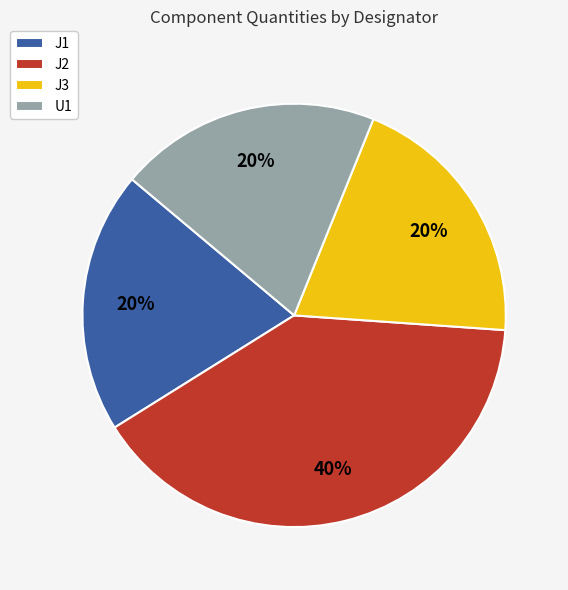

To the nearest percent, what percentage of the pie is U1?

20%